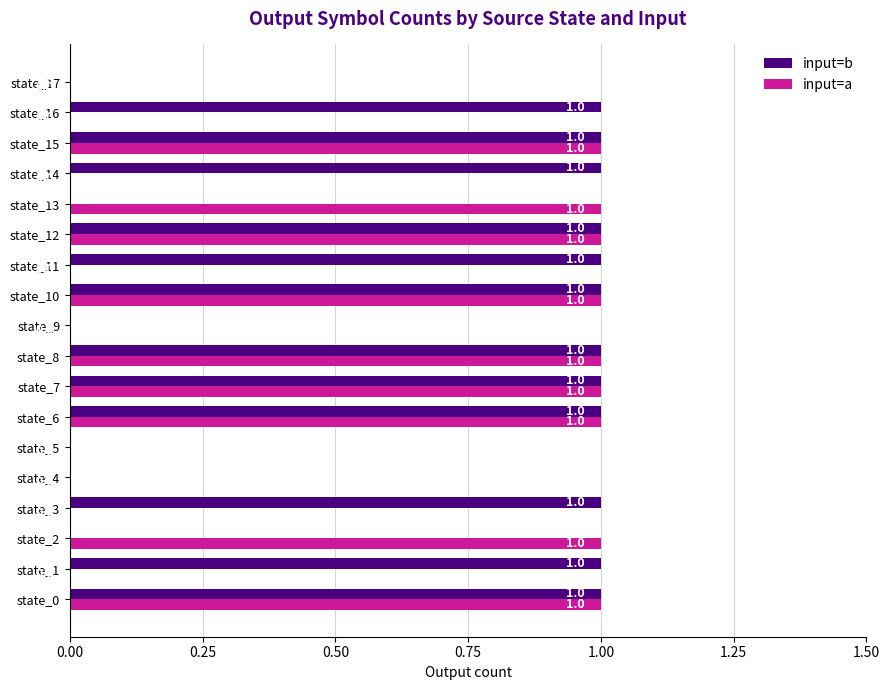

What is the sum of all input=b values?

12